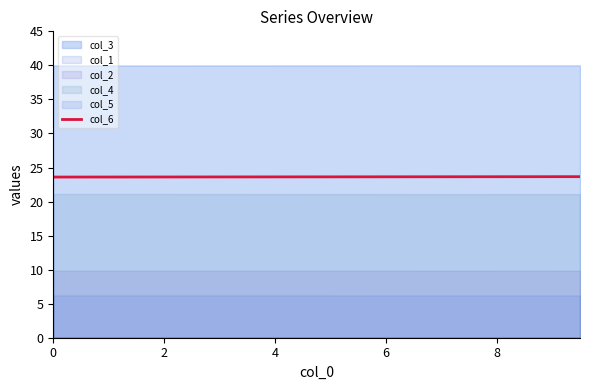

What is the highest value of the col_6 series?

23.7